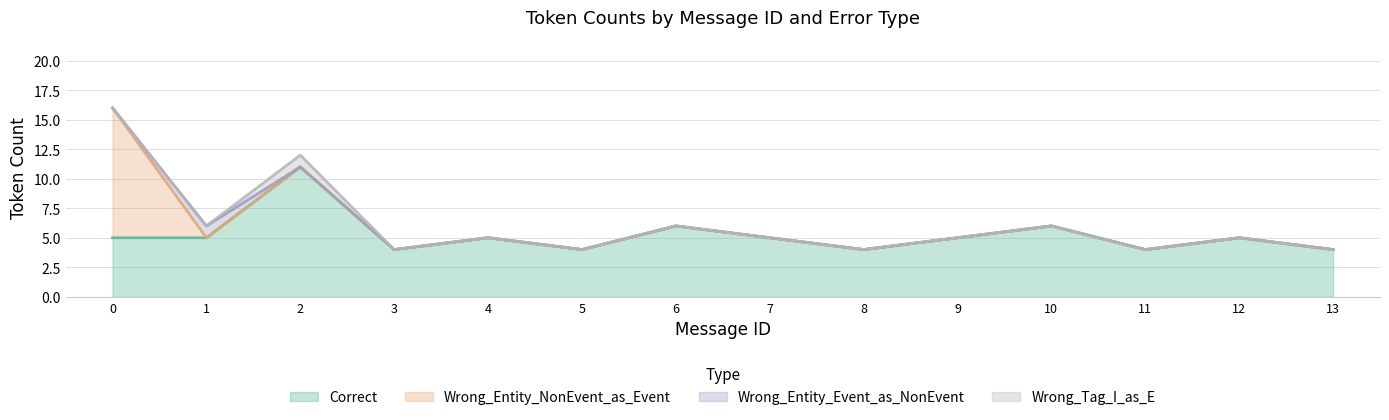

The value of Wrong_Entity_Event_as_NonEvent at 3 is 0. True or false?

True